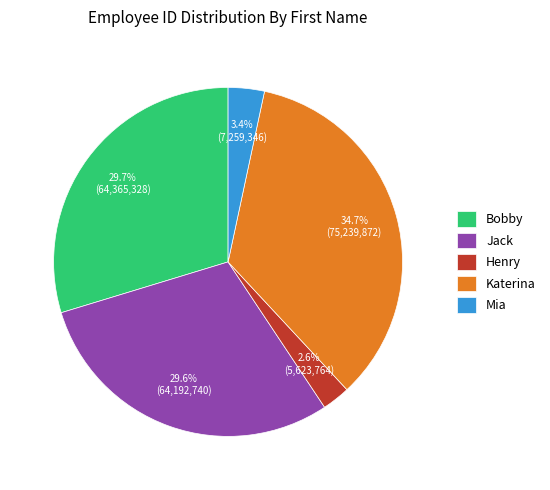

Which category has the biggest portion of the pie?

Katerina